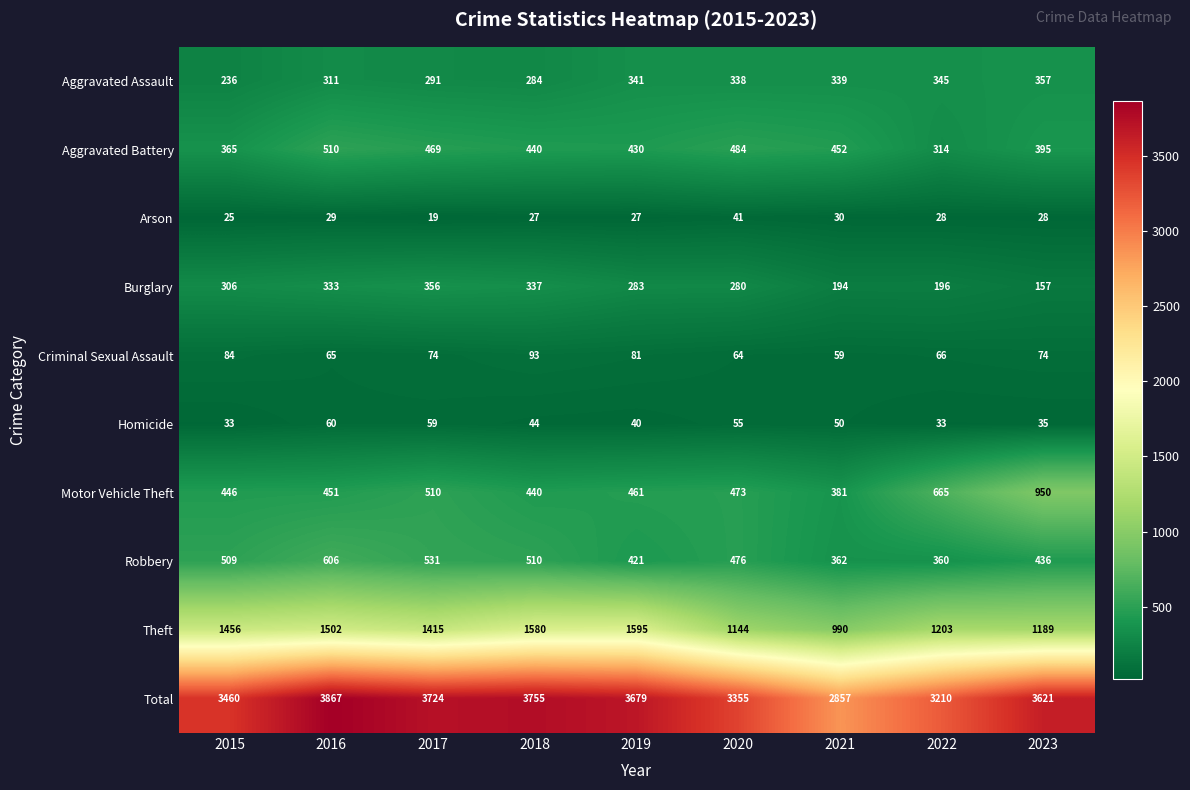

The value of Homicide at 2015 is 19. True or false?

False